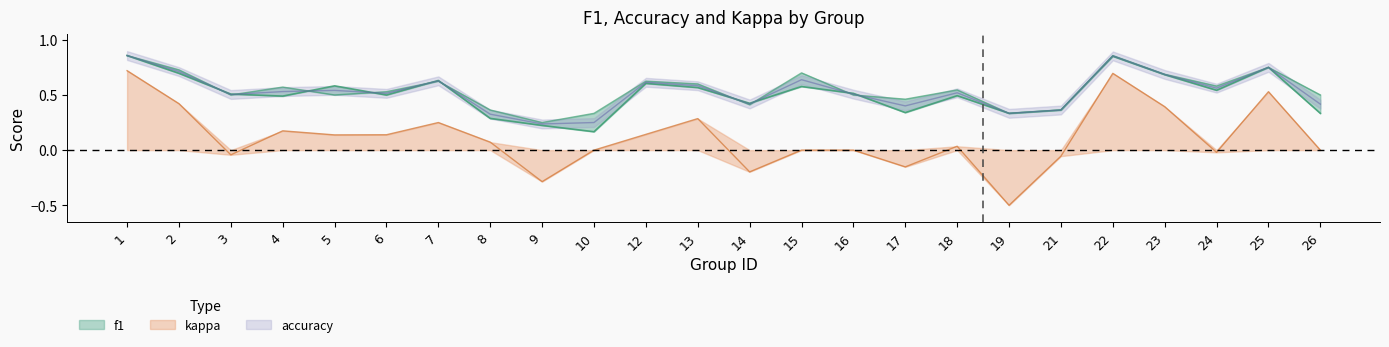

What is the minimum value shown in the chart?

-0.5